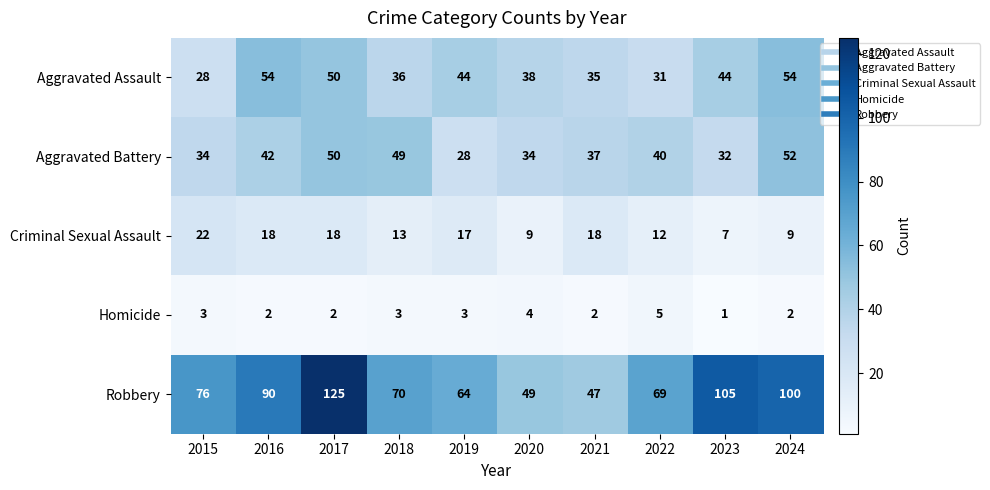

At which category does the chart reach its minimum across all series?

2023